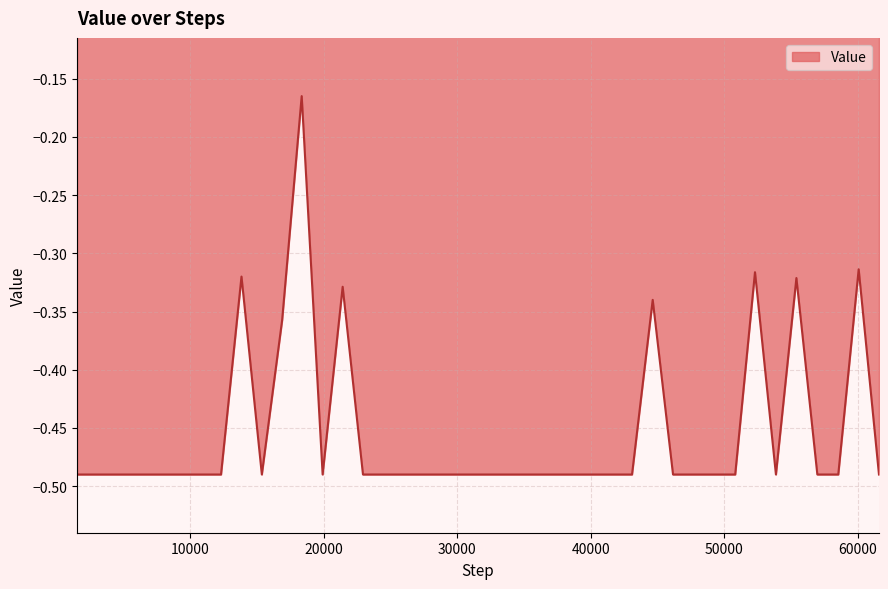

What is the difference between the maximum and minimum values?

0.3